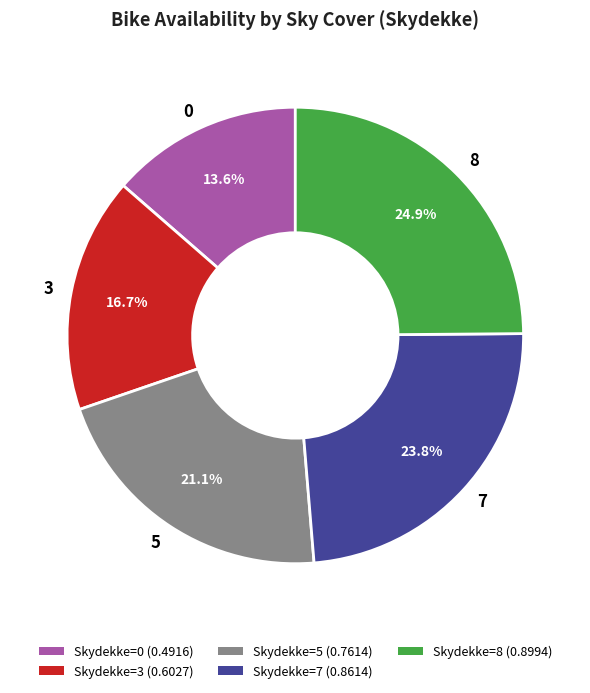

Between 8 and 3, which is larger?

8